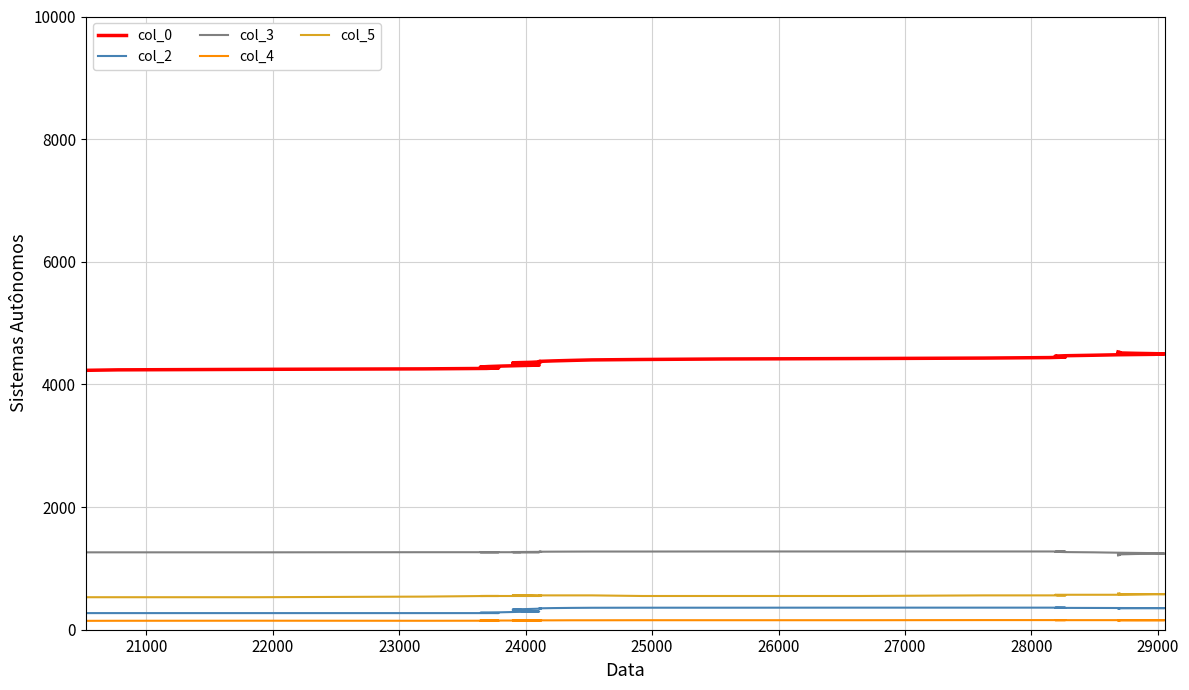

Is the value of col_0 at 25 greater than the value of col_2 at 14?

Yes